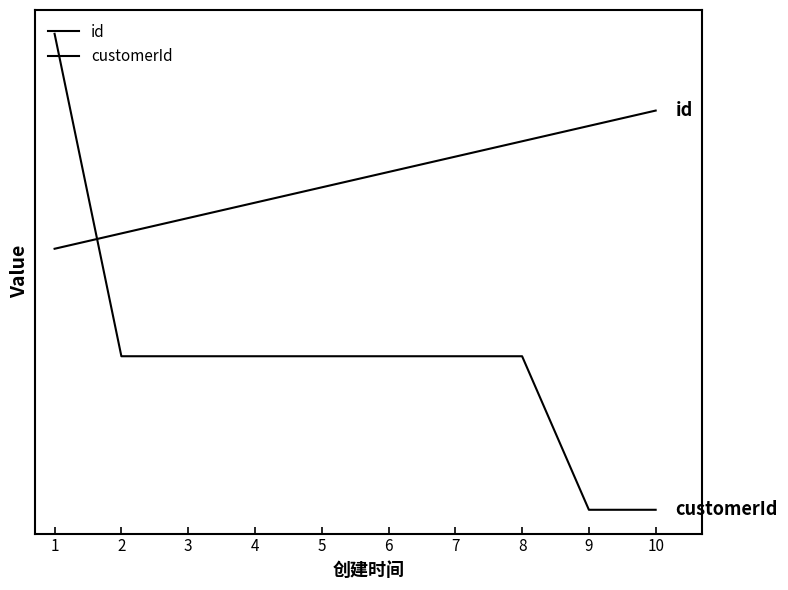

At how many categories does at least one series exceed 24?

10